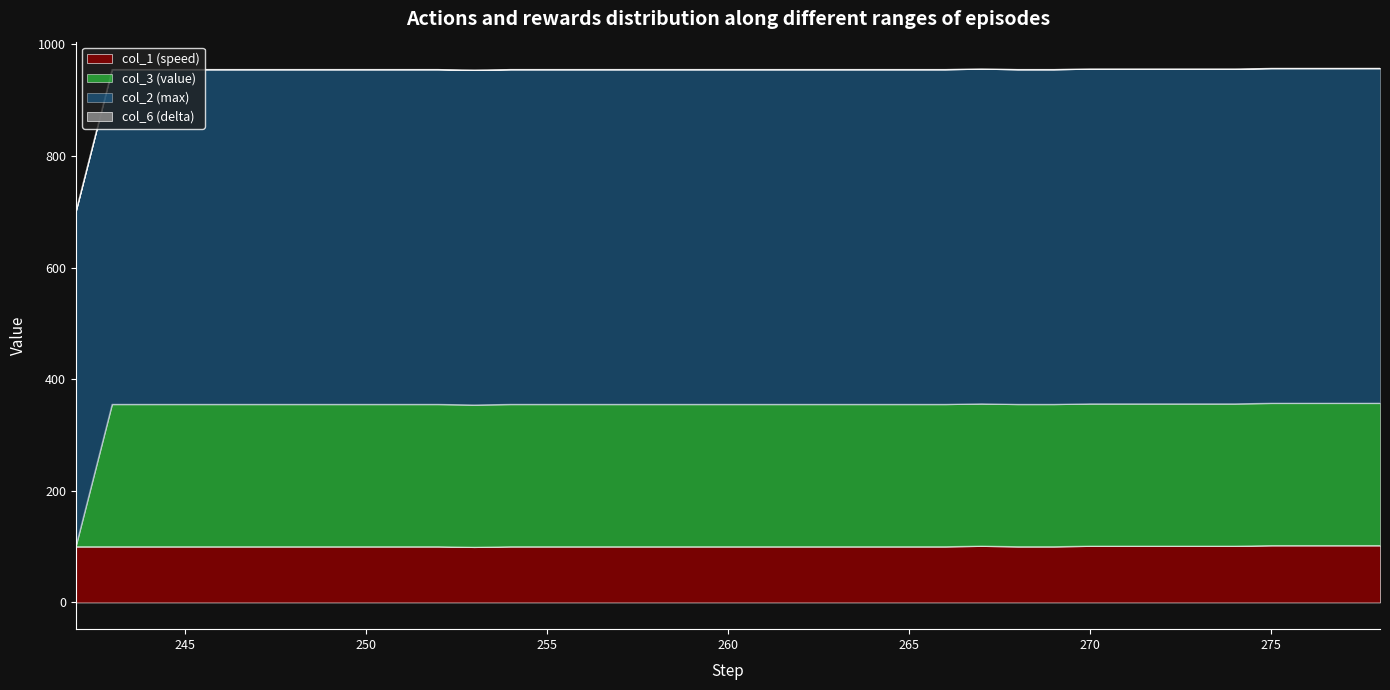

How many values in the col_1 series exceed 100?

10